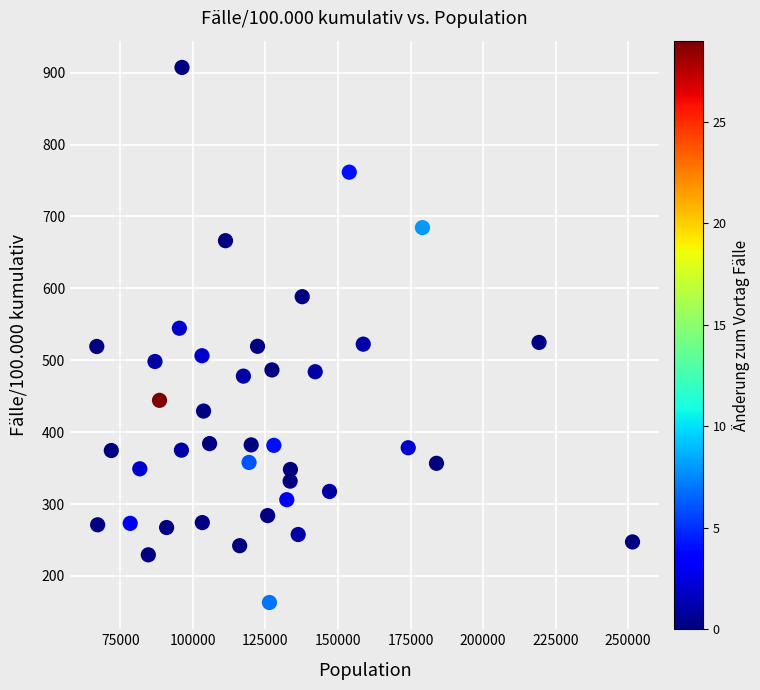

What is the range of X values (max minus min)?

184696.0